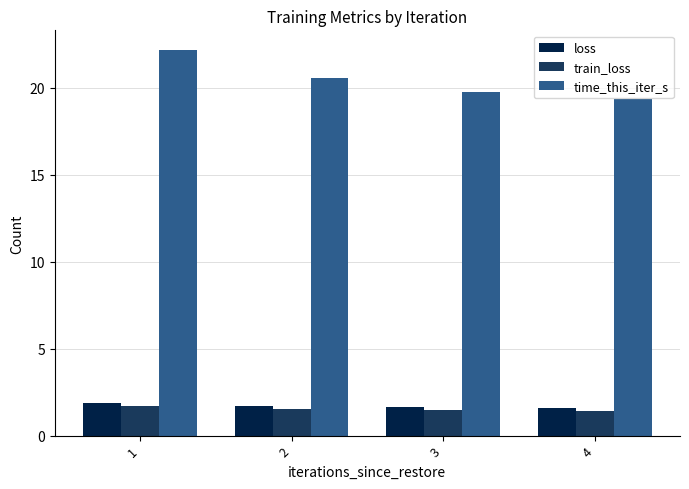

True or false: train_loss has a value of 0.3 at 4.

False